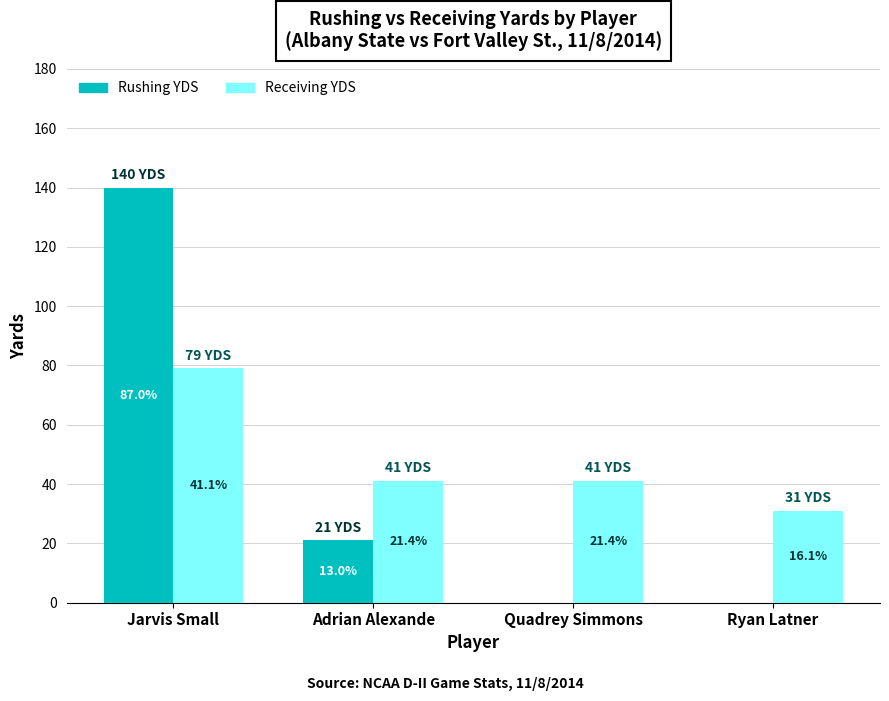

Between Adrian Alexande and Quadrey Simmons, which series saw the biggest shift?

Rushing YDS